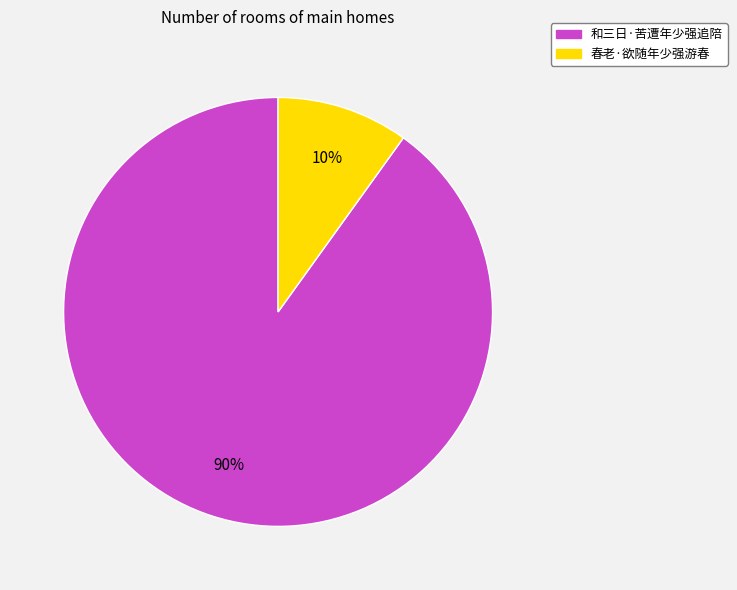

What is the smallest slice in the pie chart?

春老·欲随年少强游春